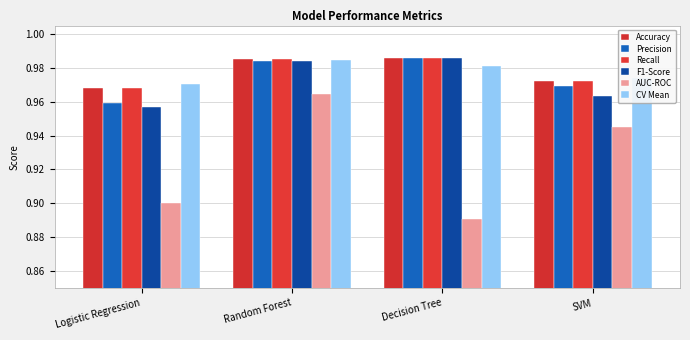

Does the chart contain any negative values?

No